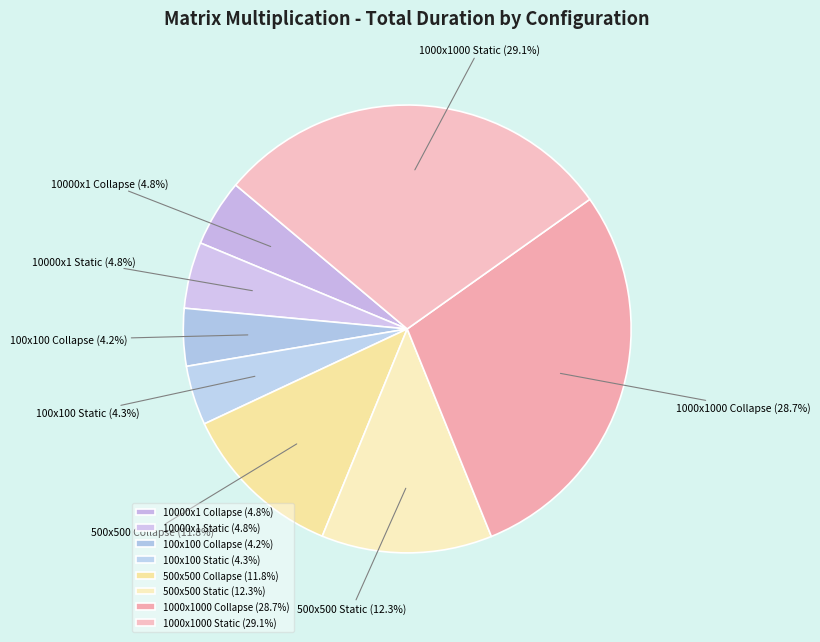

What is the total percentage of 500x500 Static and 10000x1 Static?

17.1%